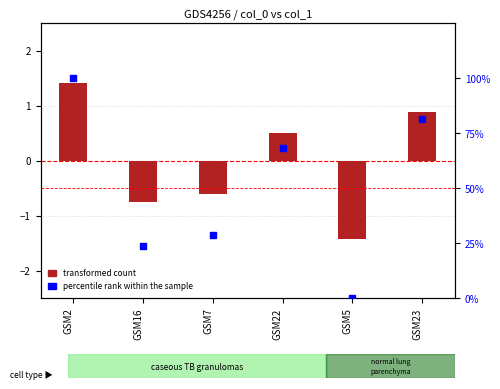

Which series contains the lowest Y value?

transformed count